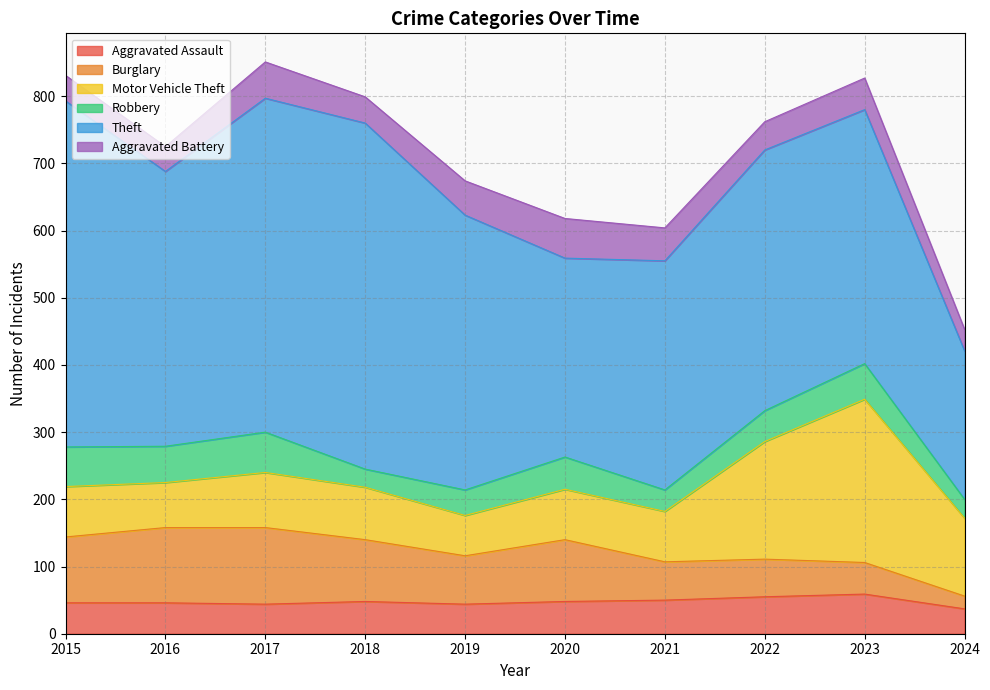

Is it true that Aggravated Battery equals 37 at 2016?

True